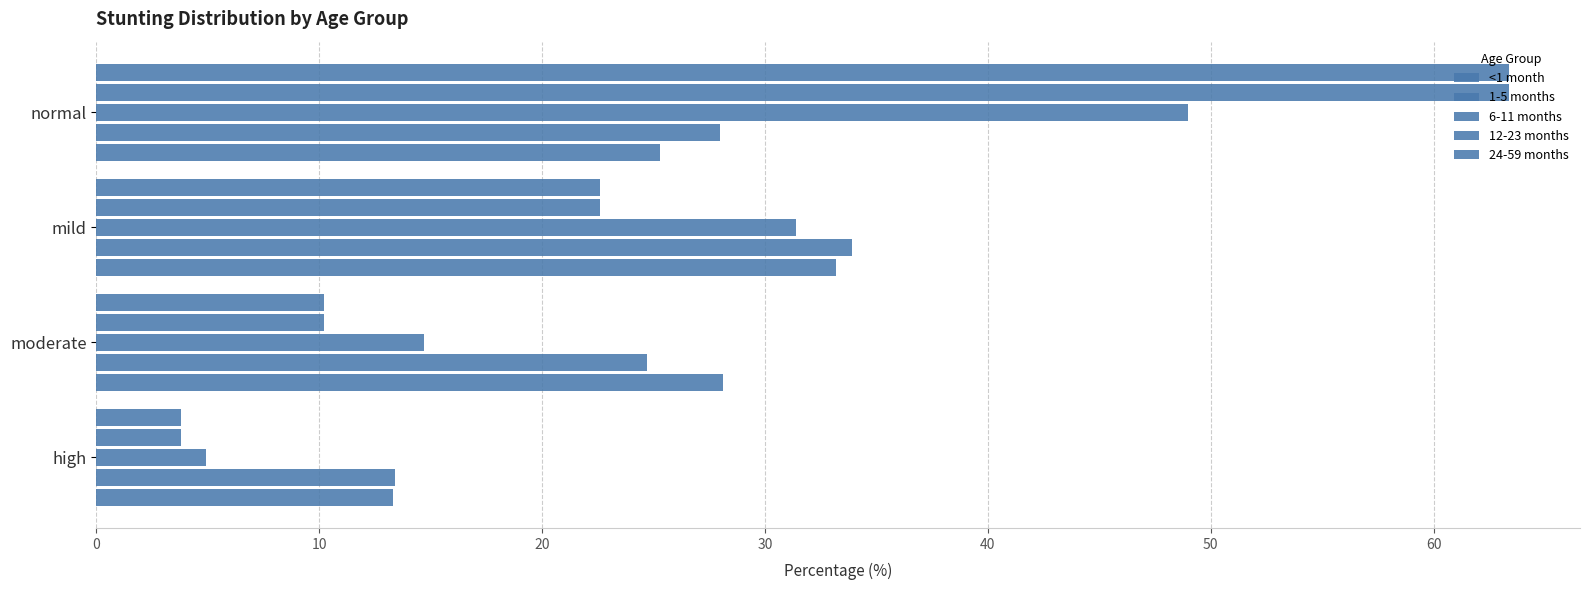

How many values in the <1 month series exceed 22?

2